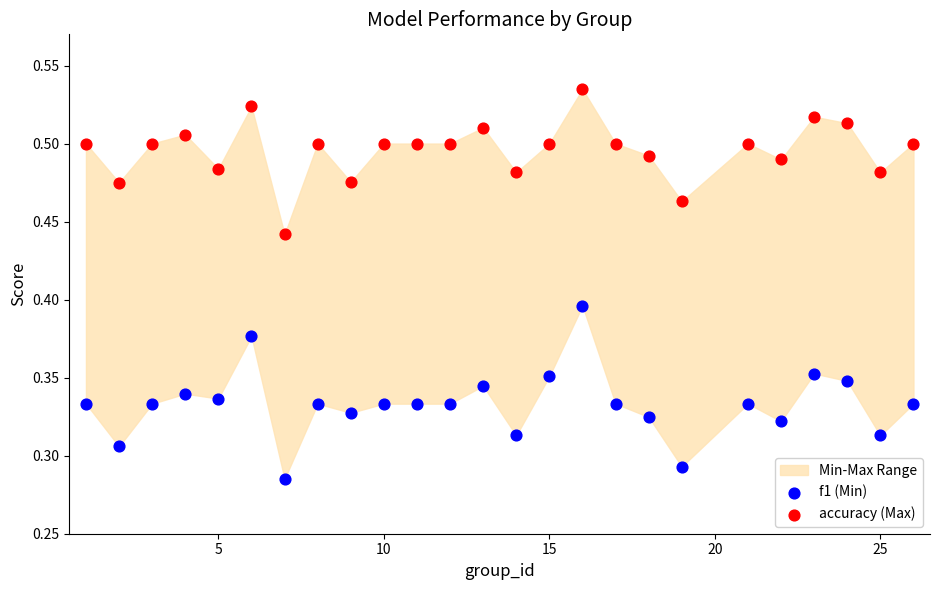

Across all data points, what is the range of X values (max minus min)?

25.0